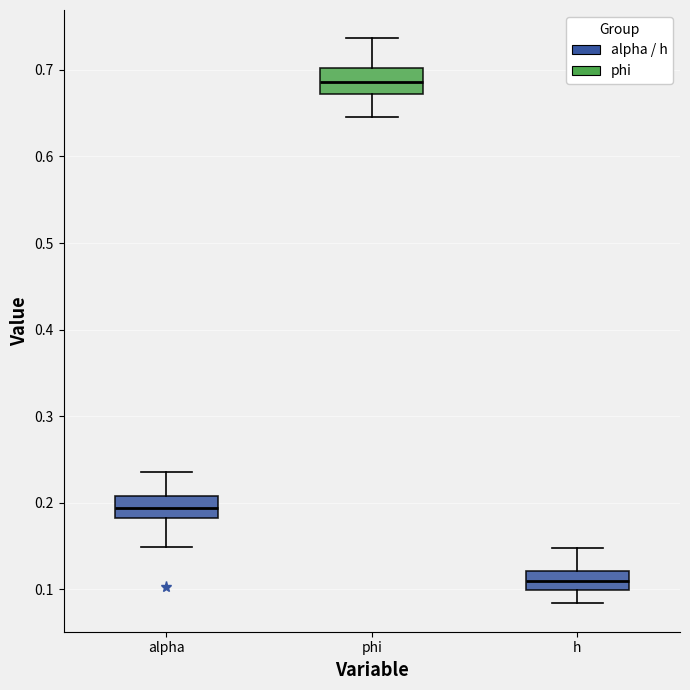

Where does the lower whisker of the box for h end on the y-axis? The values are not printed on the chart, so give them approximately, as read against the axis.

0.08